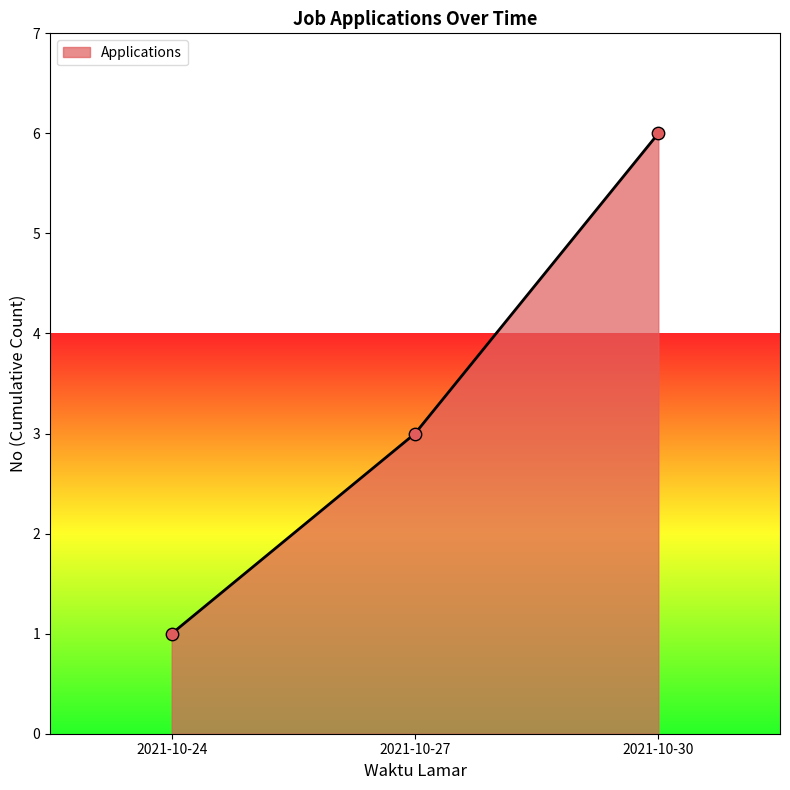

What is the ratio of the value at 2021-10-27 to the value at 2021-10-24?

3.0